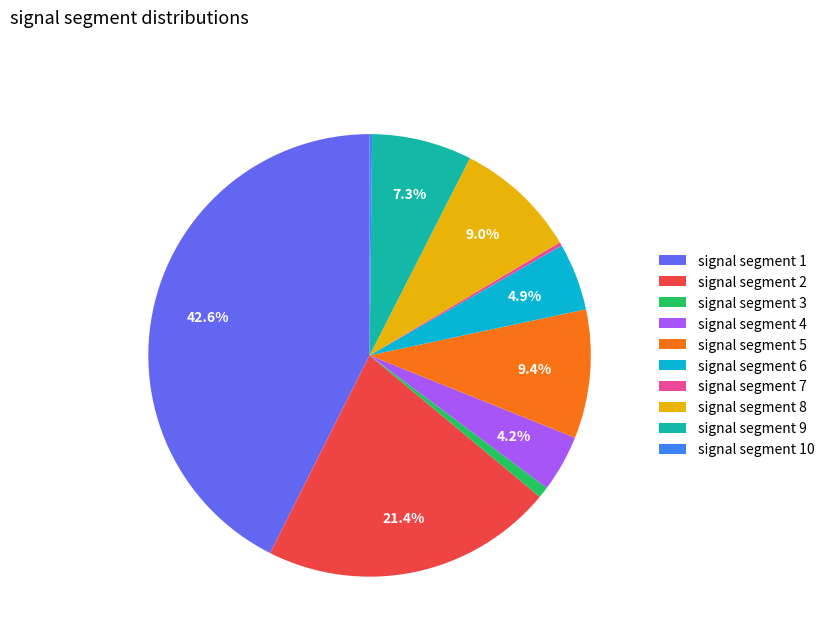

To the nearest percent, what is the difference between the signal segment 6 and signal segment 4 slice percentages?

1%